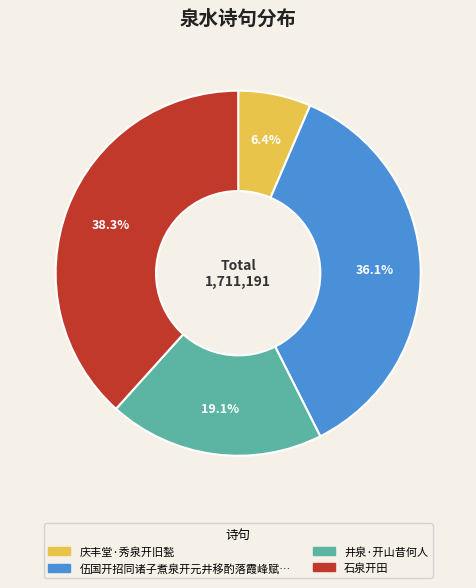

Is there a majority slice in this chart?

No